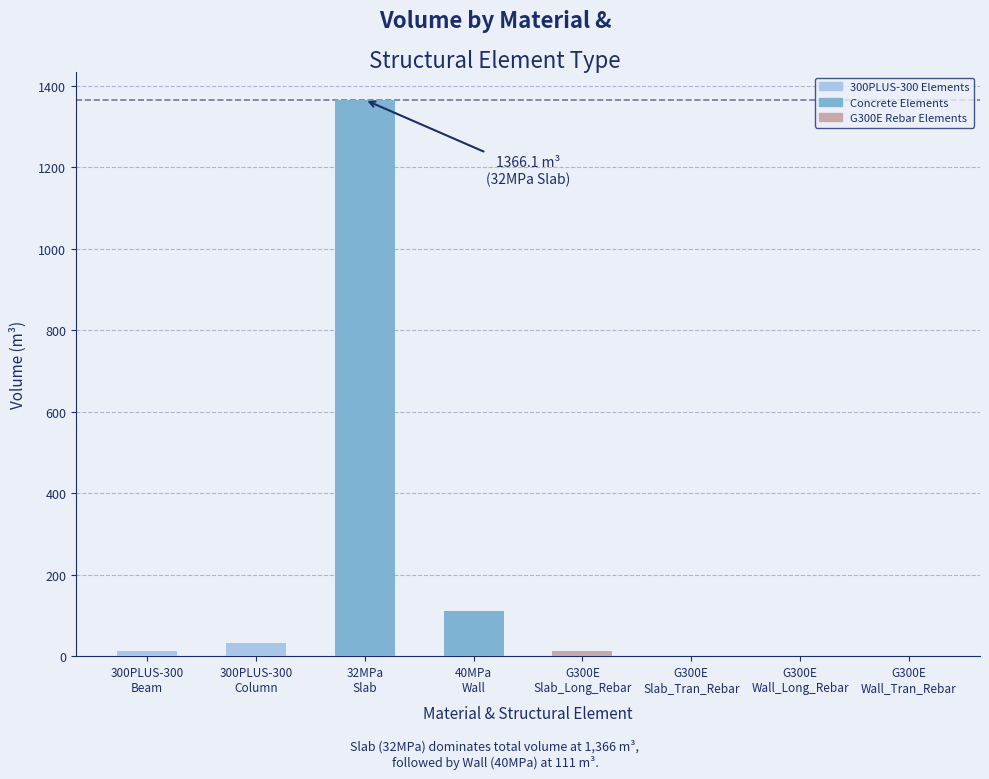

At which label is the value closest to 683?

40MPa
Wall